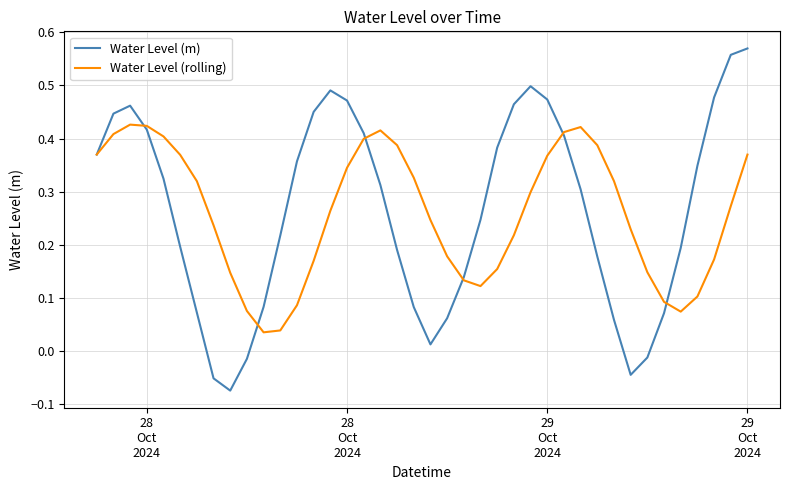

Rank the series by their maximum value, from lowest to highest.

Water Level (rolling), Water Level (m)